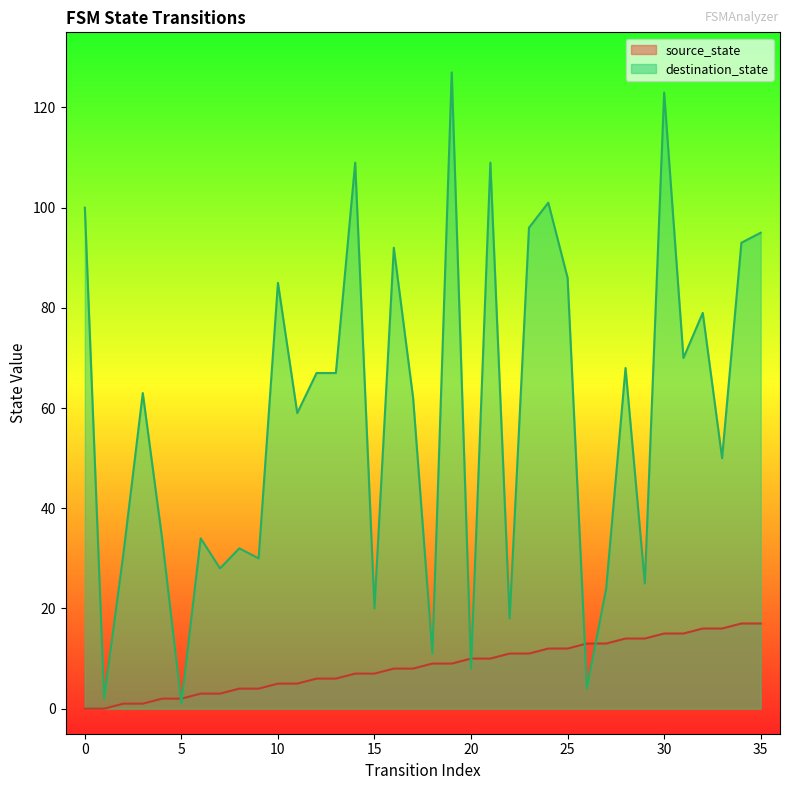

What is the value of the destination_state point at the 26th from the left?

86